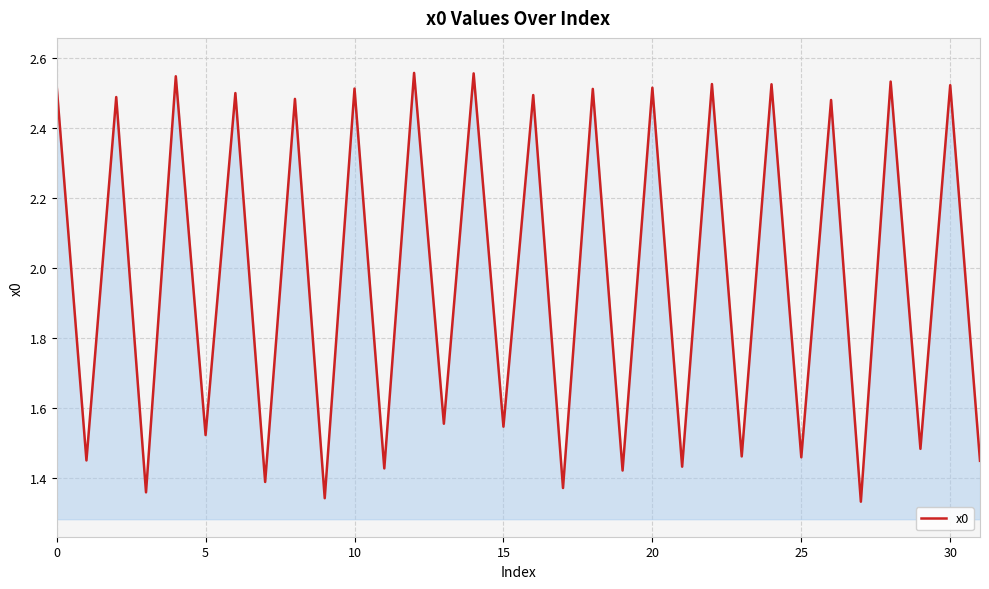

True or false: the data has more than 1 interior local peaks.

True